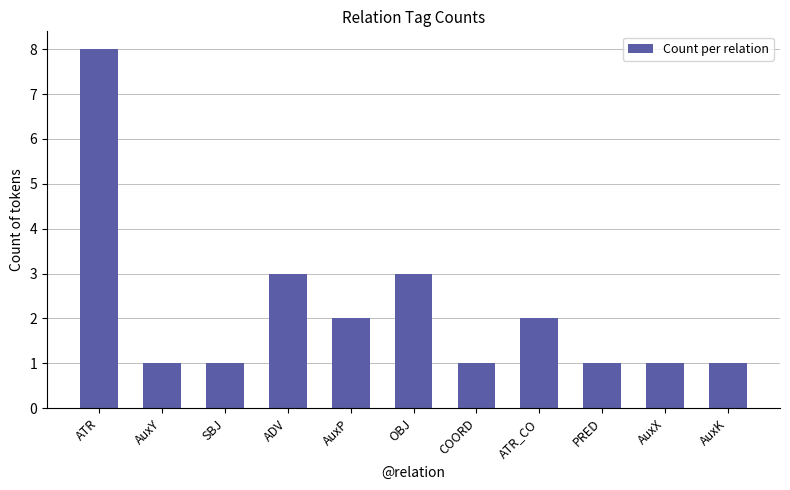

What is the minimum value shown in the chart?

1